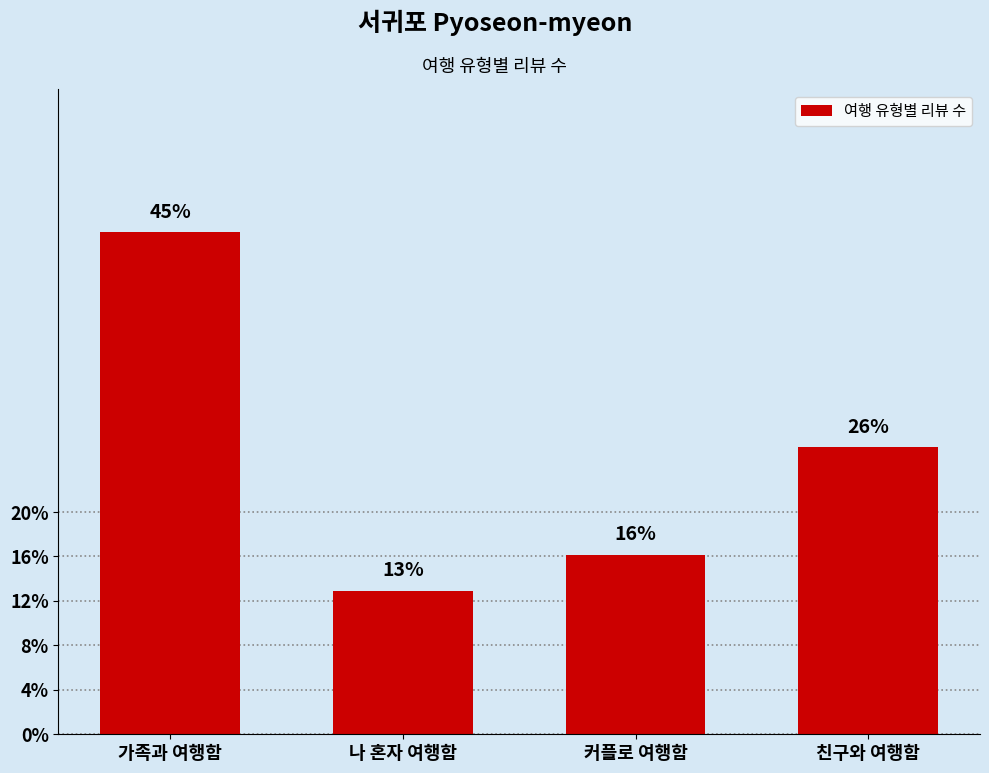

Where is the data nearest to the value 9?

친구와 여행함